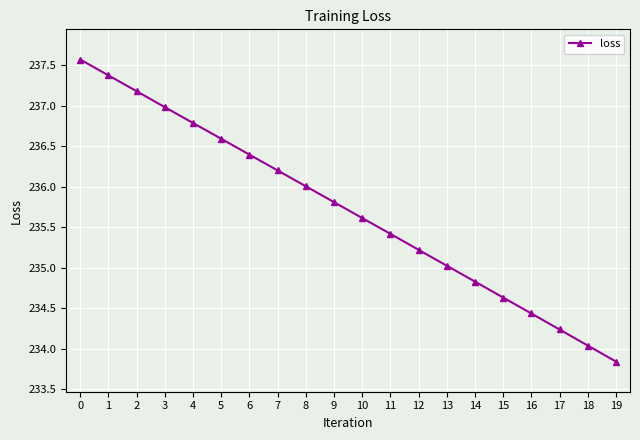

Reading right to left, what are all the values shown in this chart?

19=233.8	18=234.0	17=234.2	16=234.4	15=234.6	14=234.8	13=235.0	12=235.2	11=235.4	10=235.6	9=235.8	8=236.0	7=236.2	6=236.4	5=236.6	4=236.8	3=237.0	2=237.2	1=237.4	0=237.6